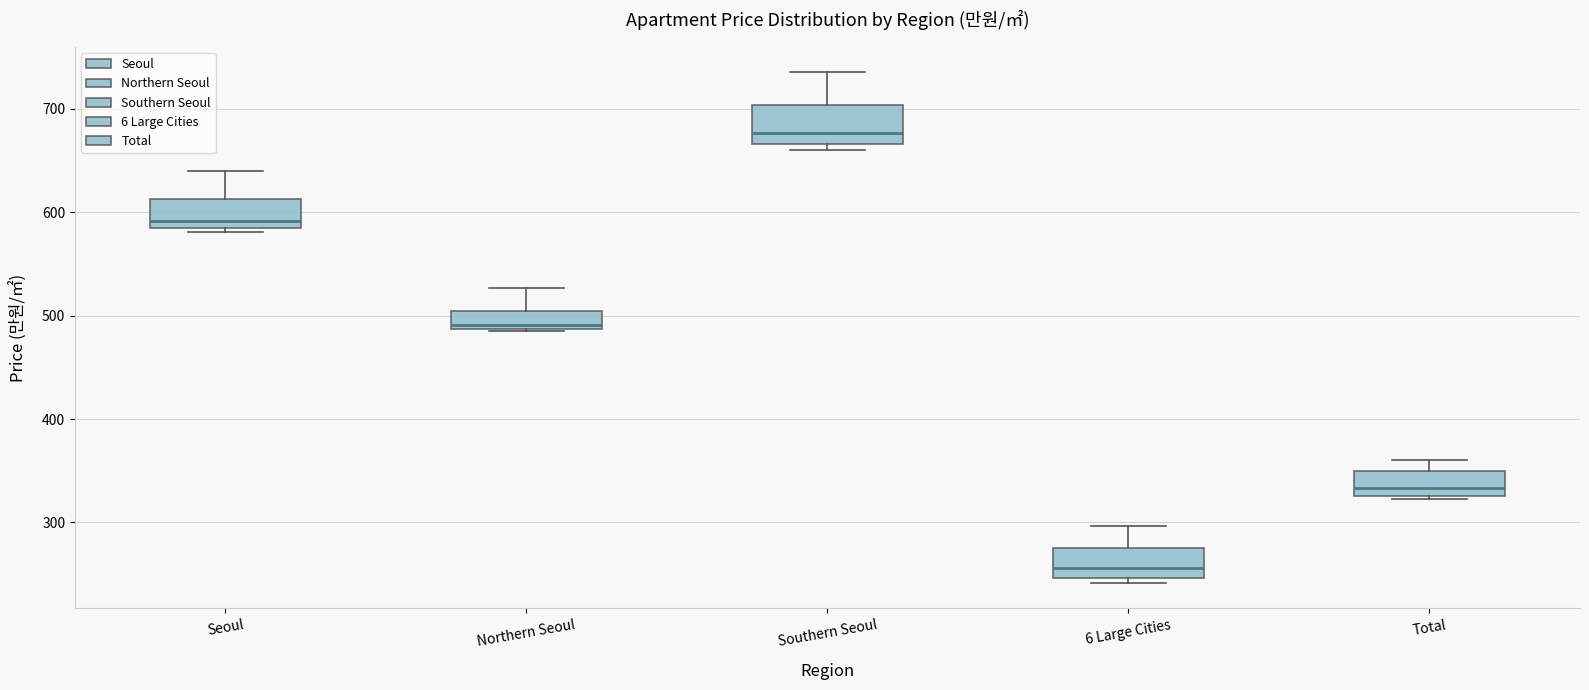

Which box has the highest median line?

Southern Seoul